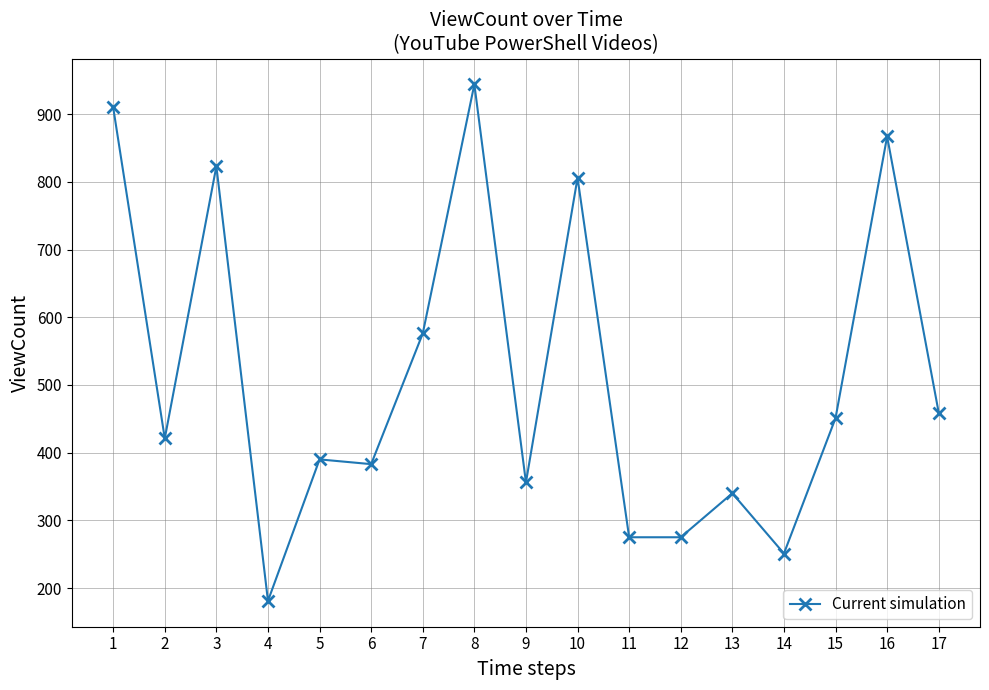

Does the chart have visible grid lines?

Yes